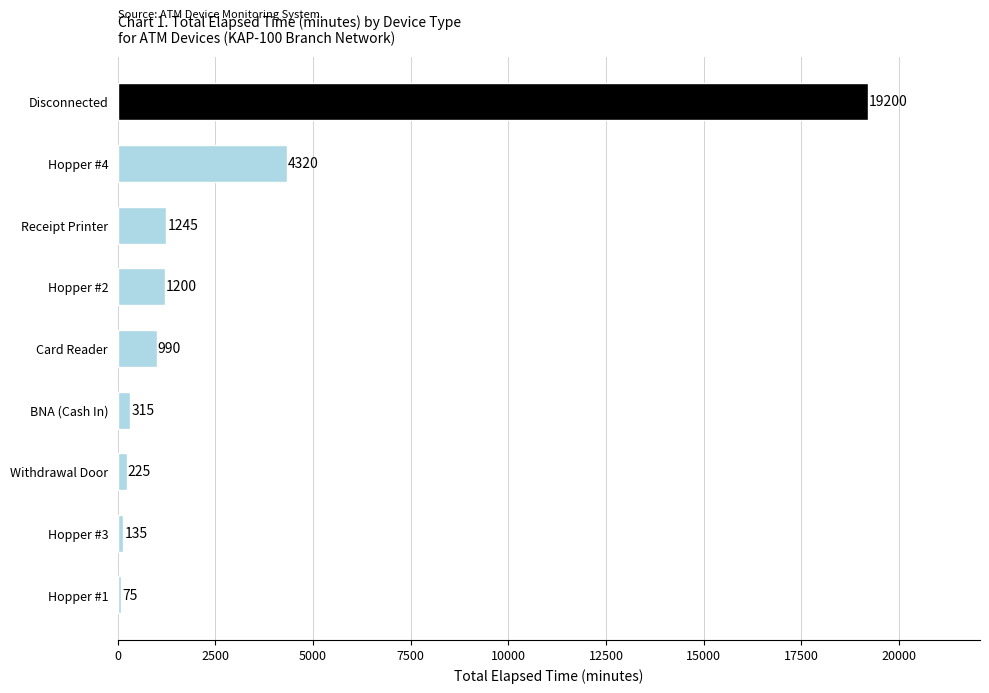

Between Receipt Printer and Disconnected, which is larger?

Disconnected